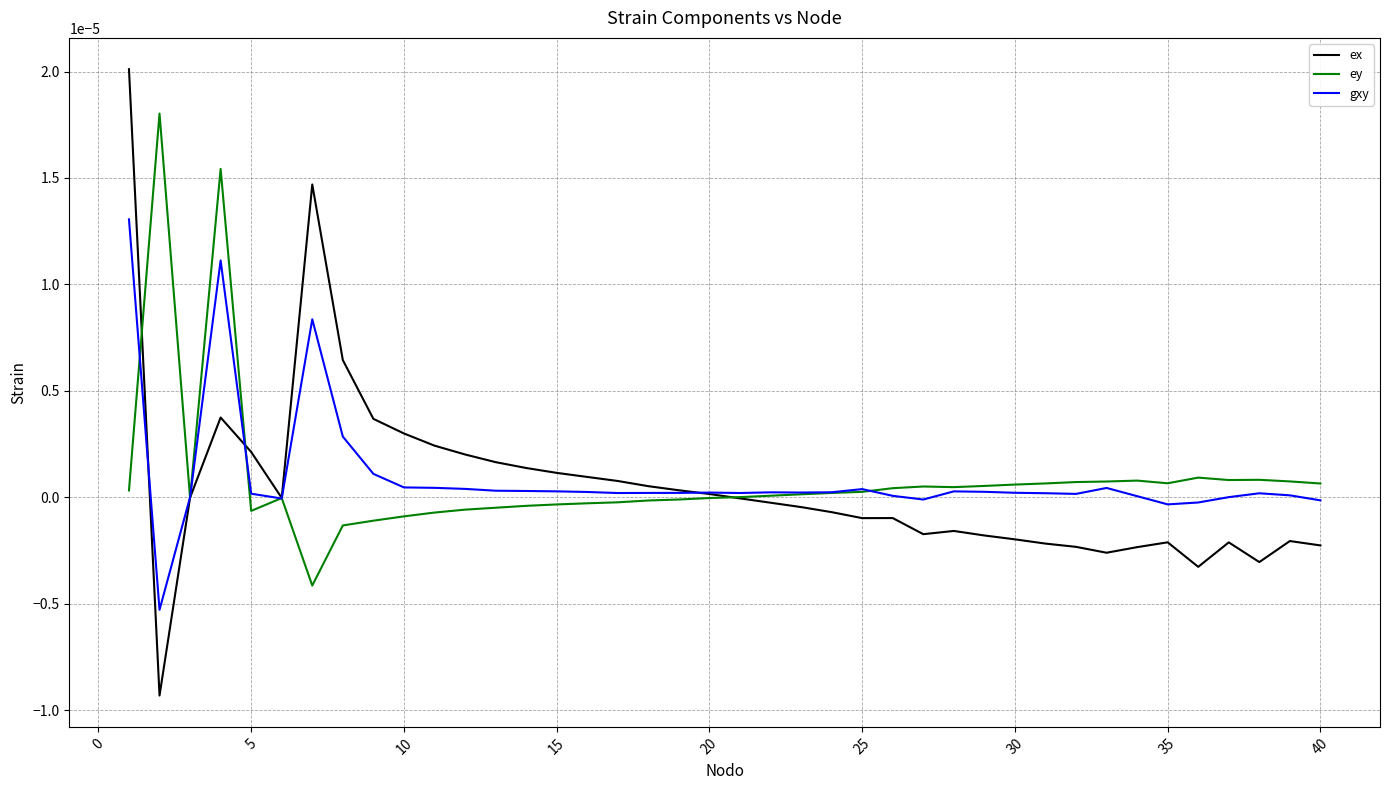

Which series has the largest range (max minus min)?

ex